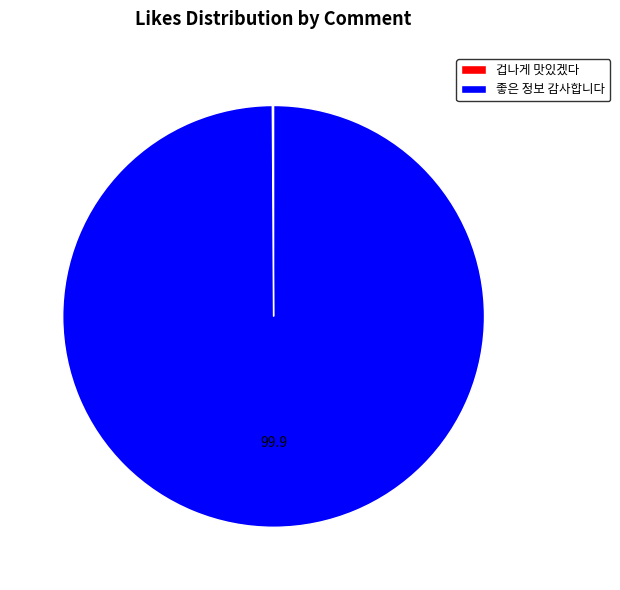

Does any single category account for the majority?

Yes